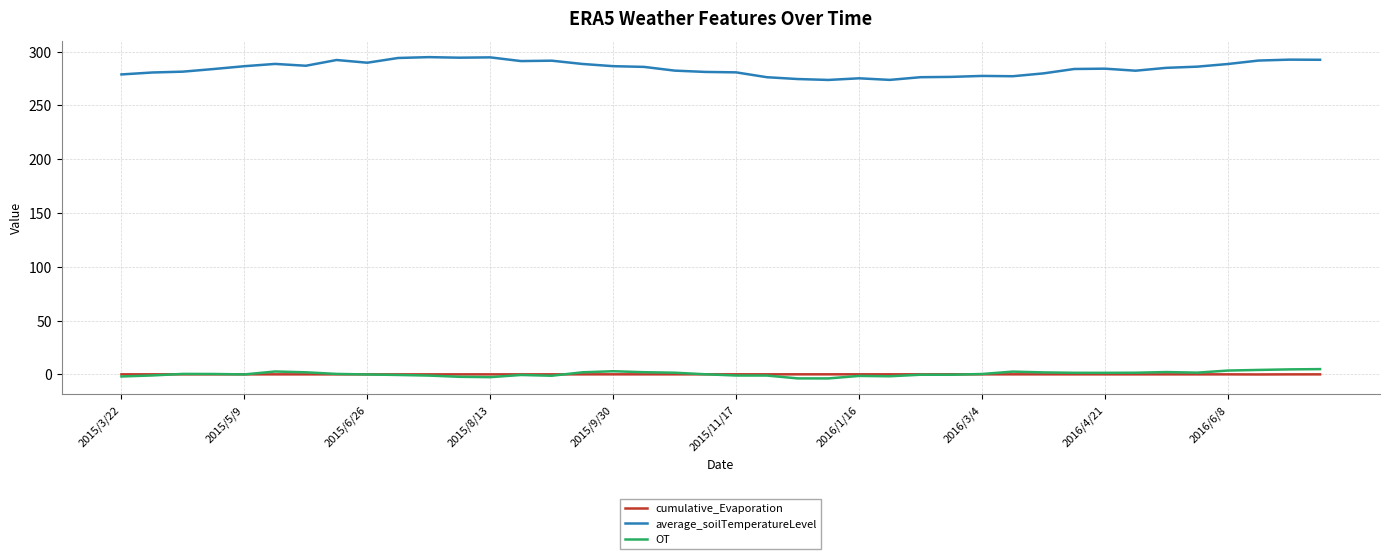

Which series has the largest total across all categories?

average_soilTemperatureLevel